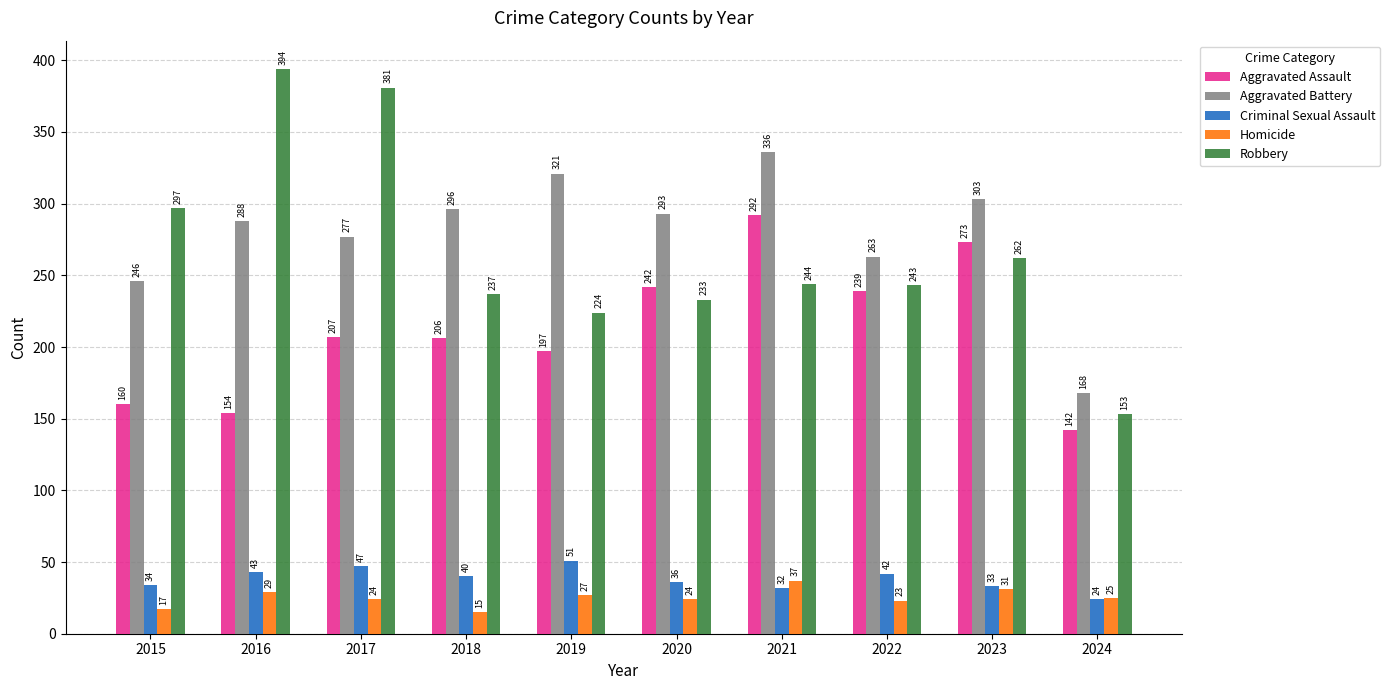

The value of Robbery at 2019 is 224. True or false?

True